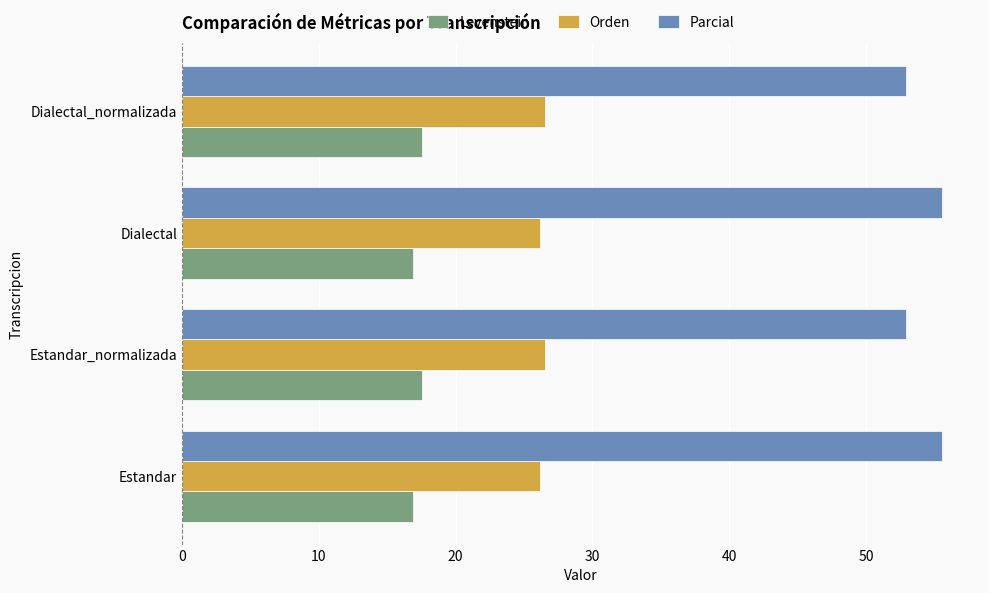

True or false: Parcial has a value of 32.4 at Estandar_normalizada.

False